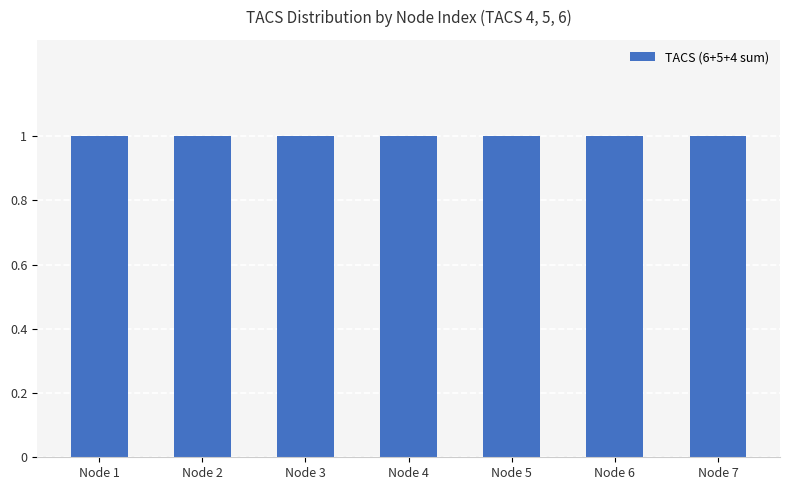

At how many categories does at least one series exceed 0?

7